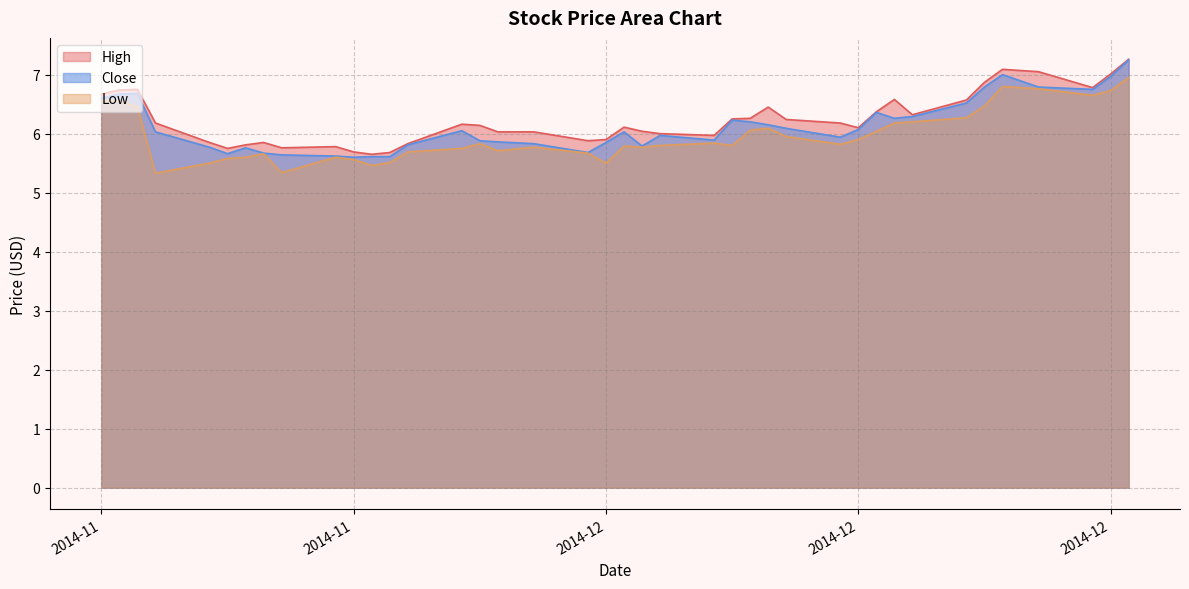

Is the value of High at 12 greater than the value of Low at 3?

No